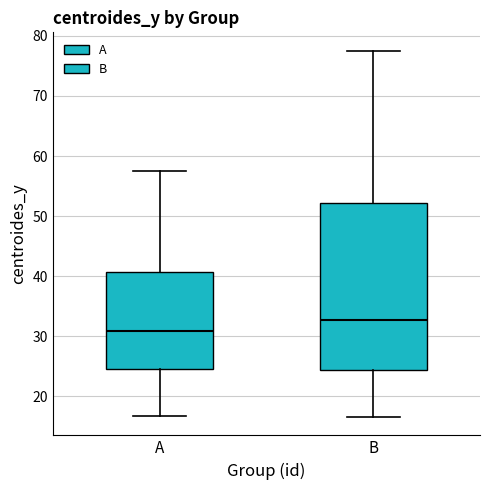

Reading left to right, transcribe this box plot: for each box, give where its median line is, the range the box spans, and where its two whiskers end, as read against the y-axis. The values are not printed on the chart, so give them approximately, as read against the axis.

A: median 31, box 25 to 41, whiskers 17 to 58
B: median 33, box 24 to 52, whiskers 17 to 78